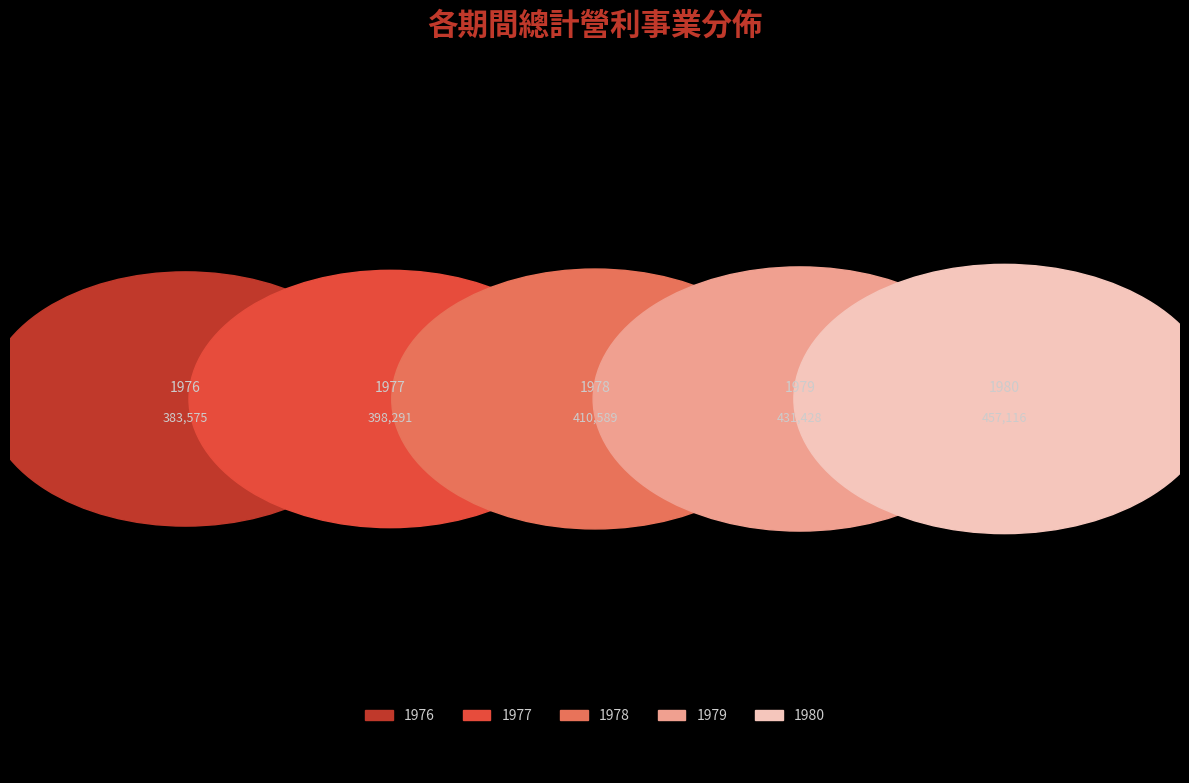

Which category has the biggest portion of the pie?

1980